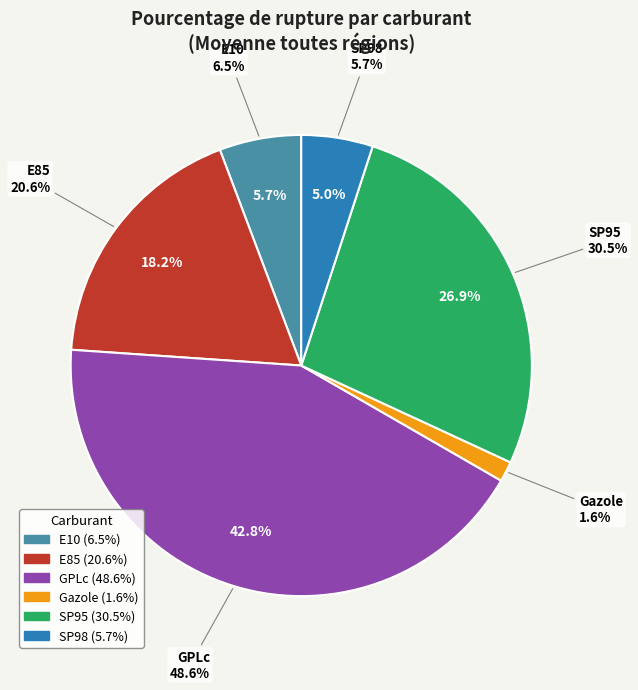

To the nearest percent, what is the combined percentage of Gazole and E85?

20%